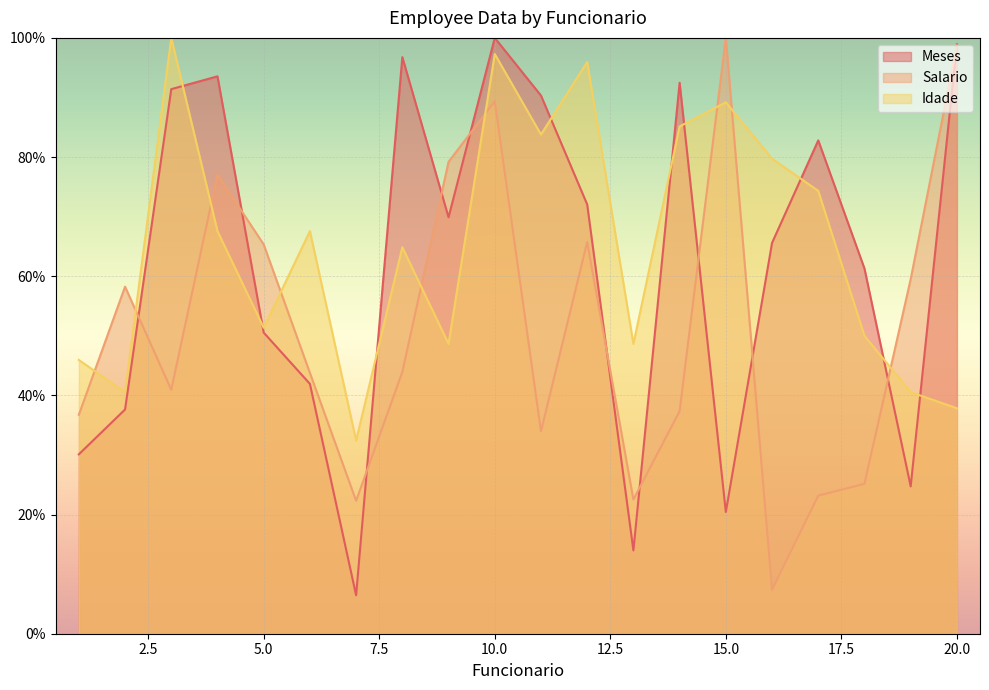

How many intersections are there between Idade and Salario?

9